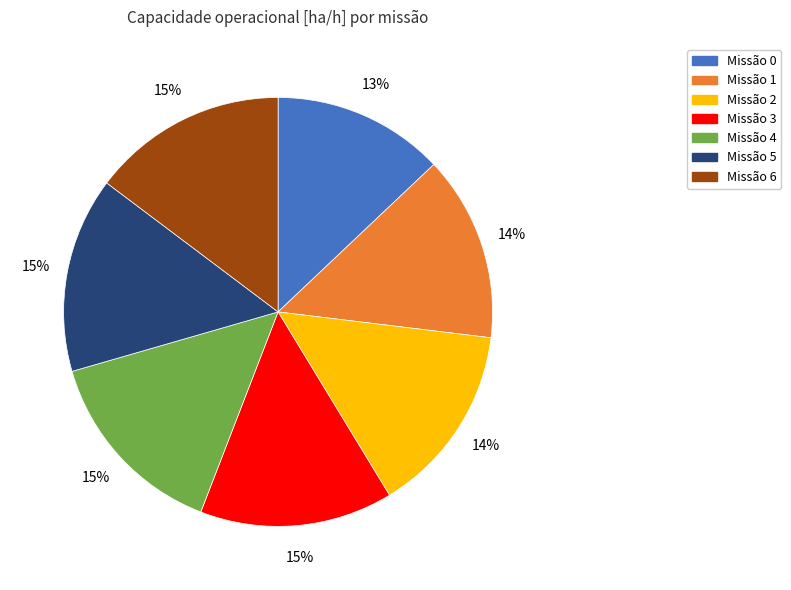

The Missão 5 slice represents 15% of the pie. True or false?

True